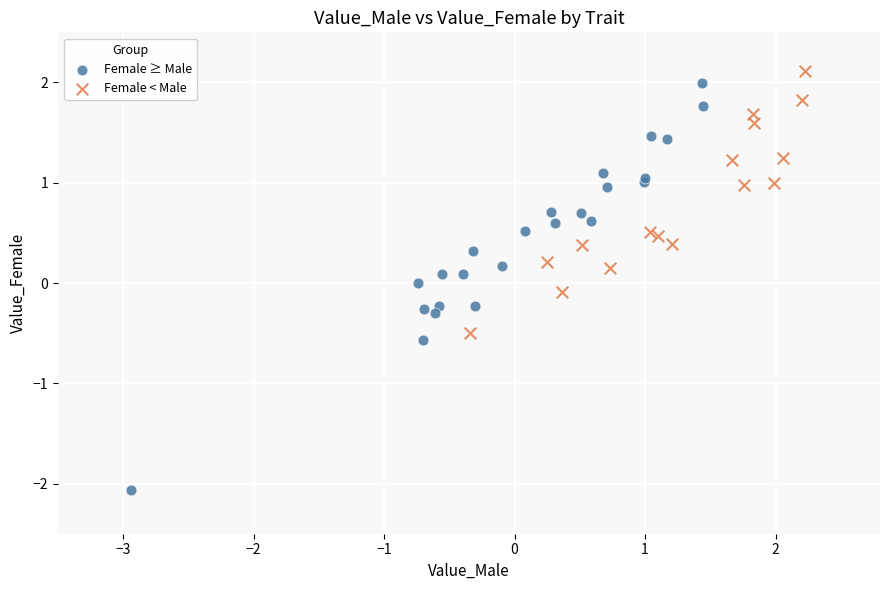

Which series has the widest spread of Y values?

Female ≥ Male